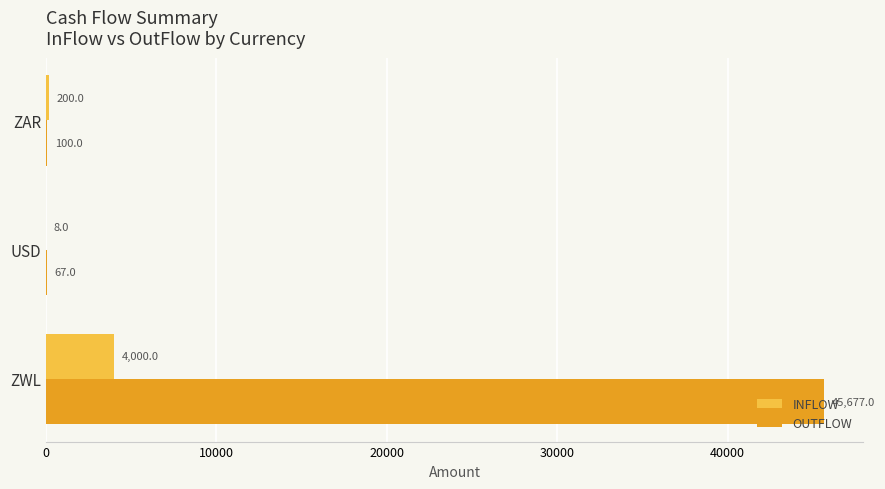

The value of OUTFLOW at ZAR is 100. True or false?

True